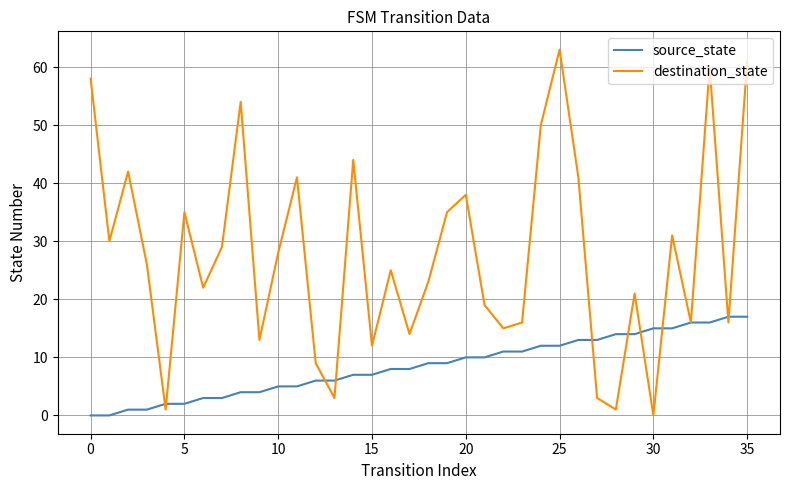

Which series has the largest total across all categories?

destination_state